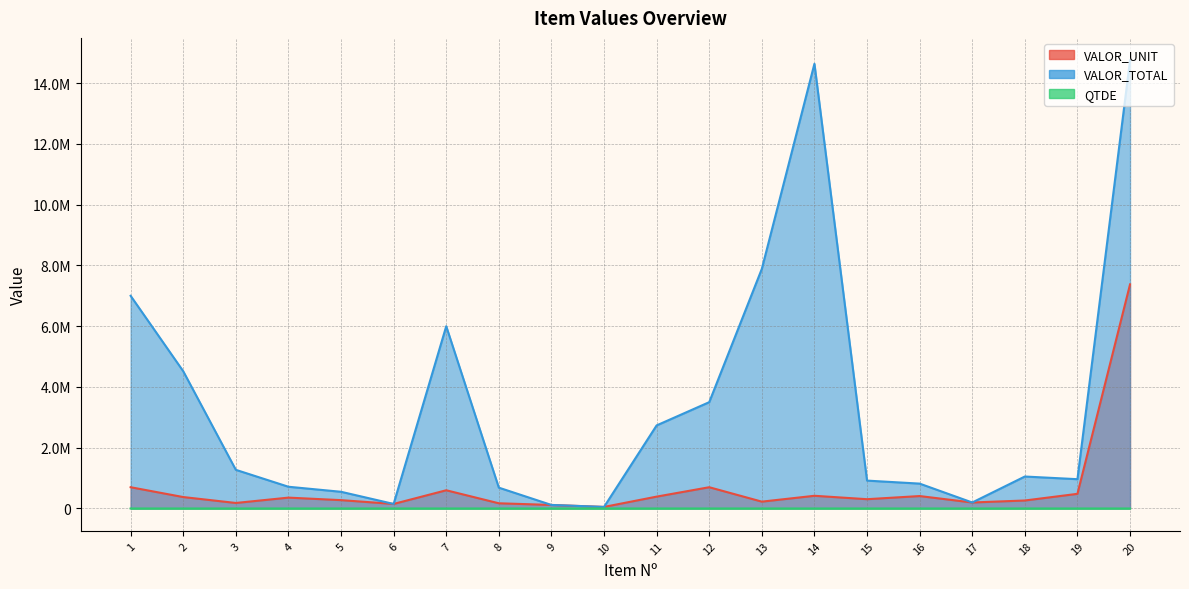

Does the chart display data point markers on the line(s)?

No